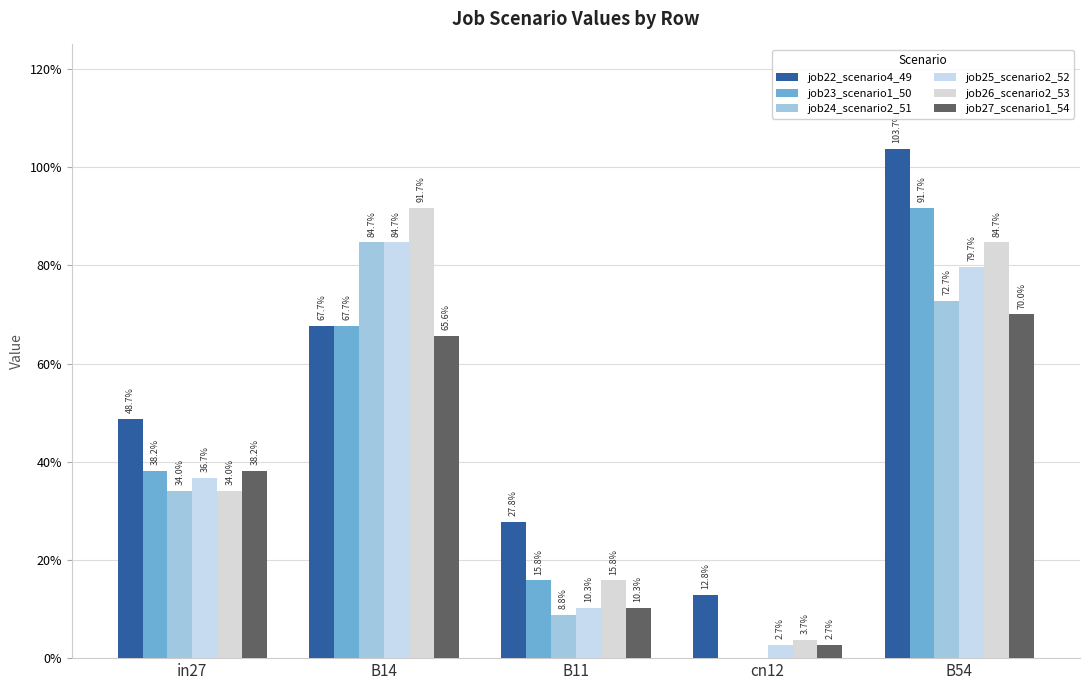

Where is job26_scenario2_53 nearest to the value 0?

cn12